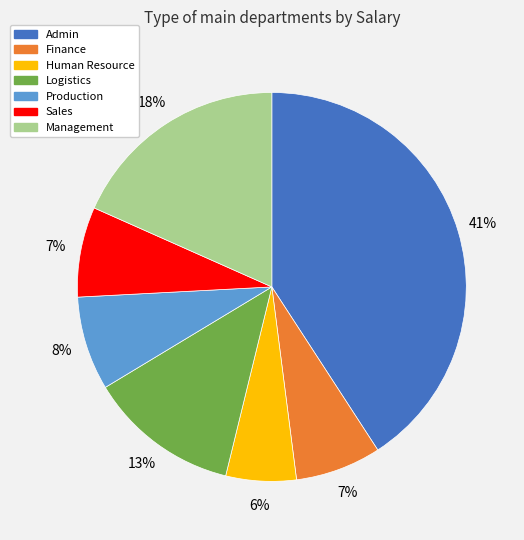

To the nearest percent, what percentage of the pie is Sales?

7%